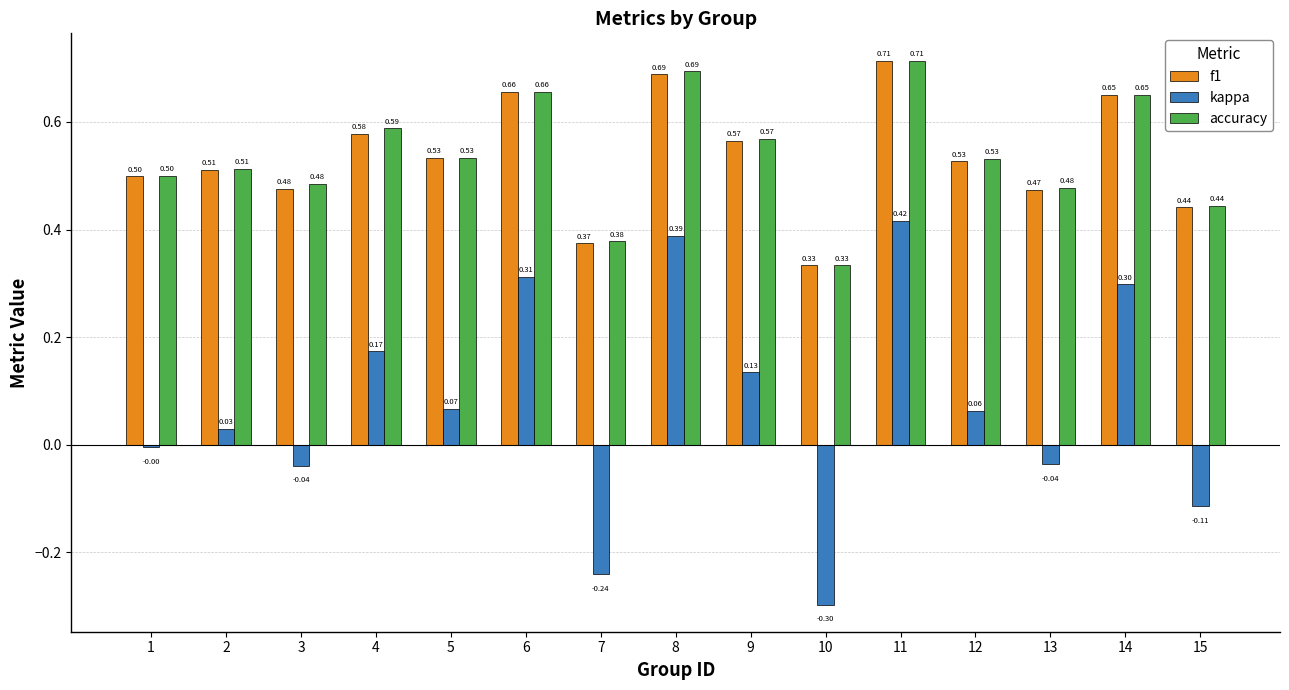

Count the number of categories in the chart.

15